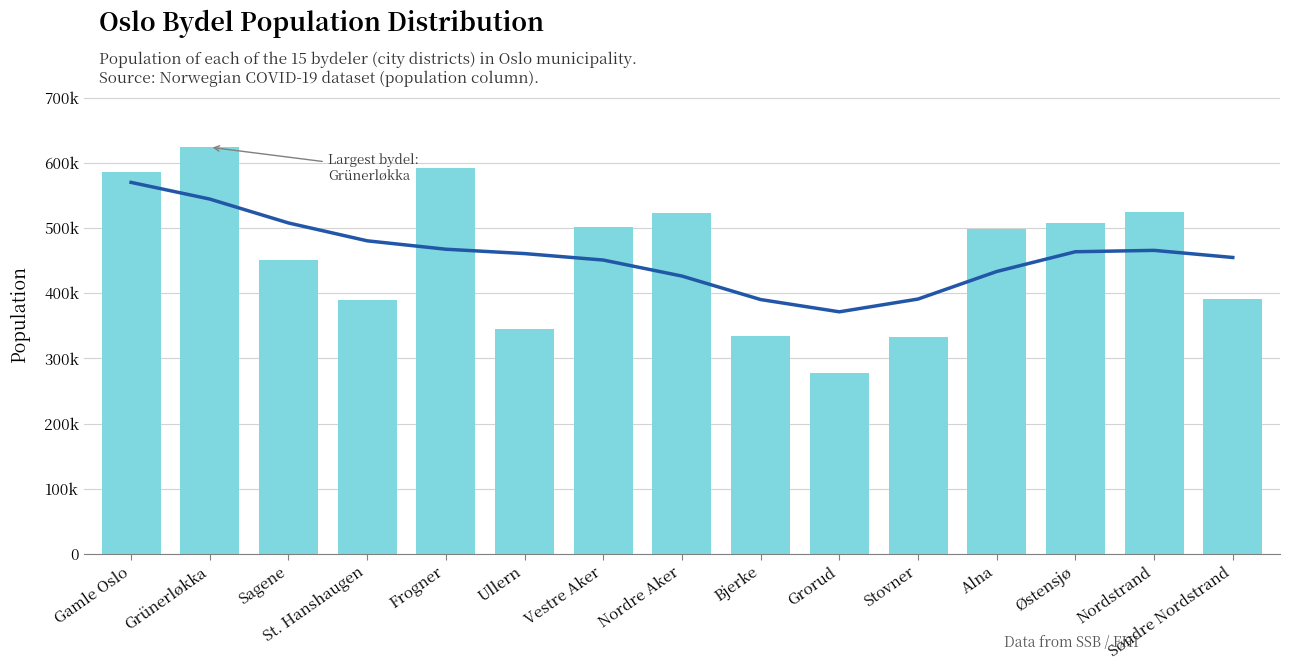

What is the difference between the Smoothed trend values at Grünerløkka and Bjerke?

15425